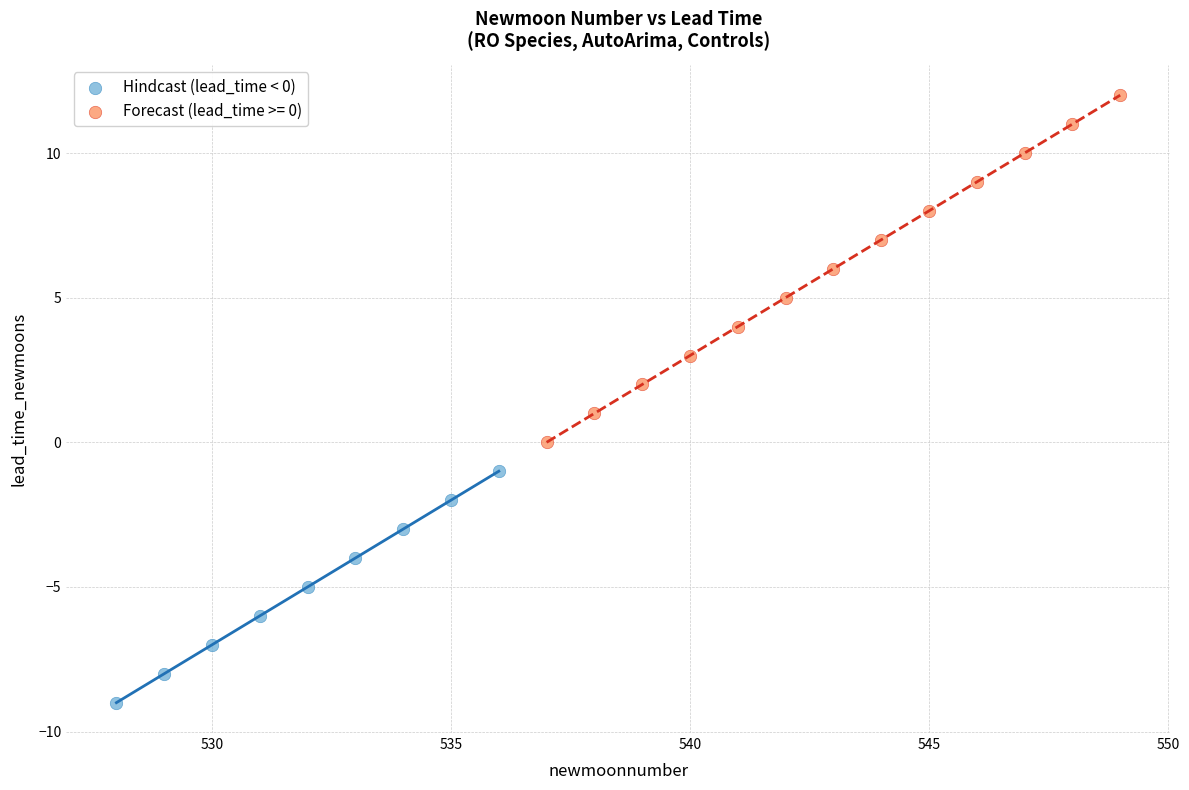

Which series reaches the minimum Y coordinate?

Hindcast (lead_time < 0)